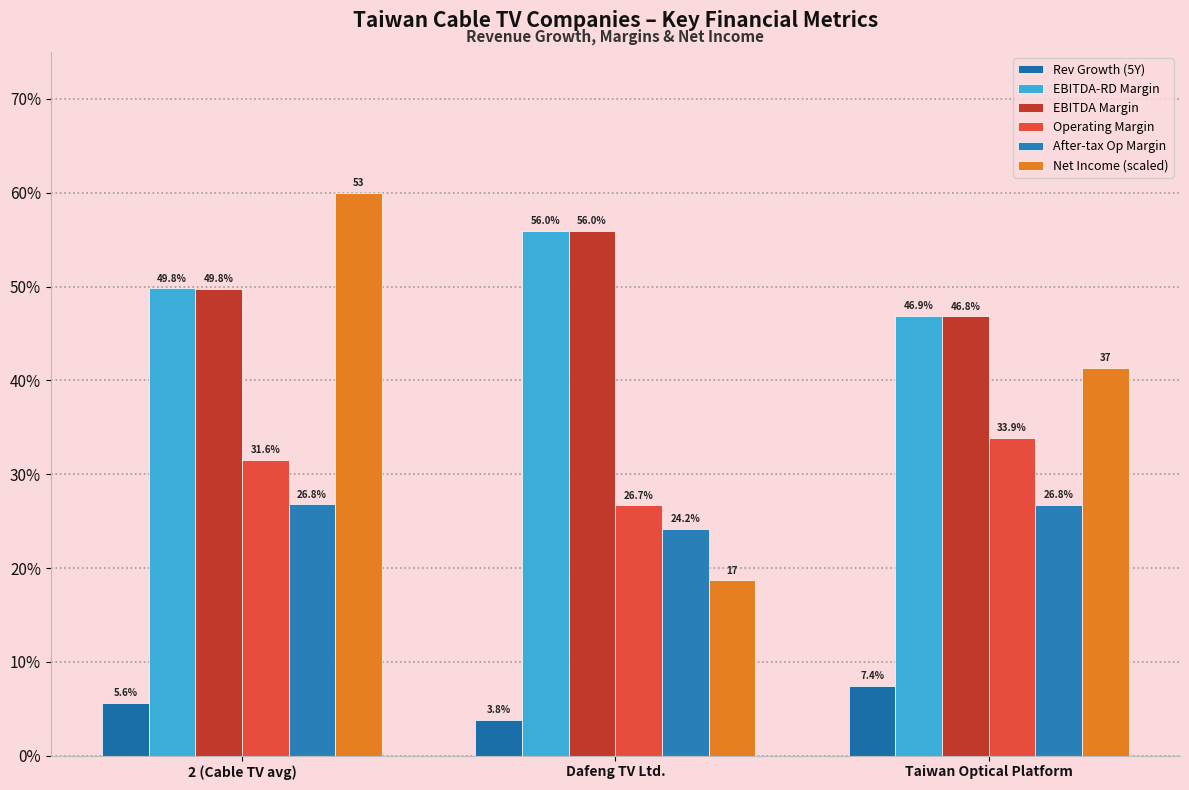

Reading left to right, transcribe all the data shown in this chart.

Rev Growth (5Y): 0.1	0.0	0.1
EBITDA-RD Margin: 0.5	0.6	0.5
EBITDA Margin: 0.5	0.6	0.5
Operating Margin: 0.3	0.3	0.3
After-tax Op Margin: 0.3	0.2	0.3
Net Income (scaled): 0.6	0.2	0.4